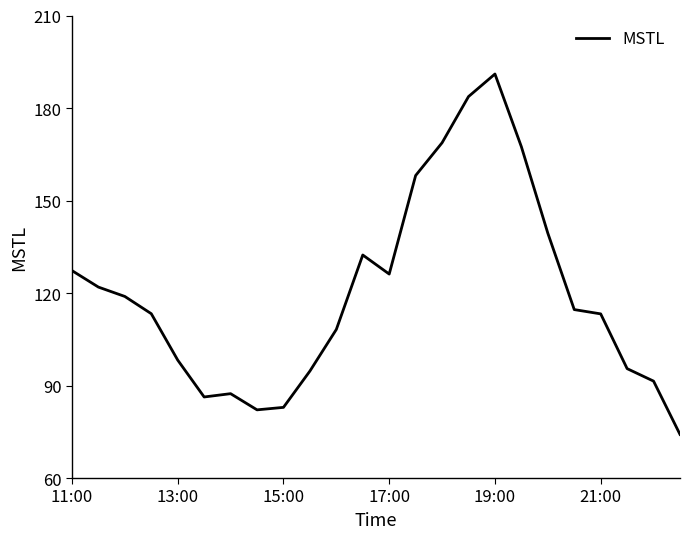

What is the maximum value shown in the chart?

191.0